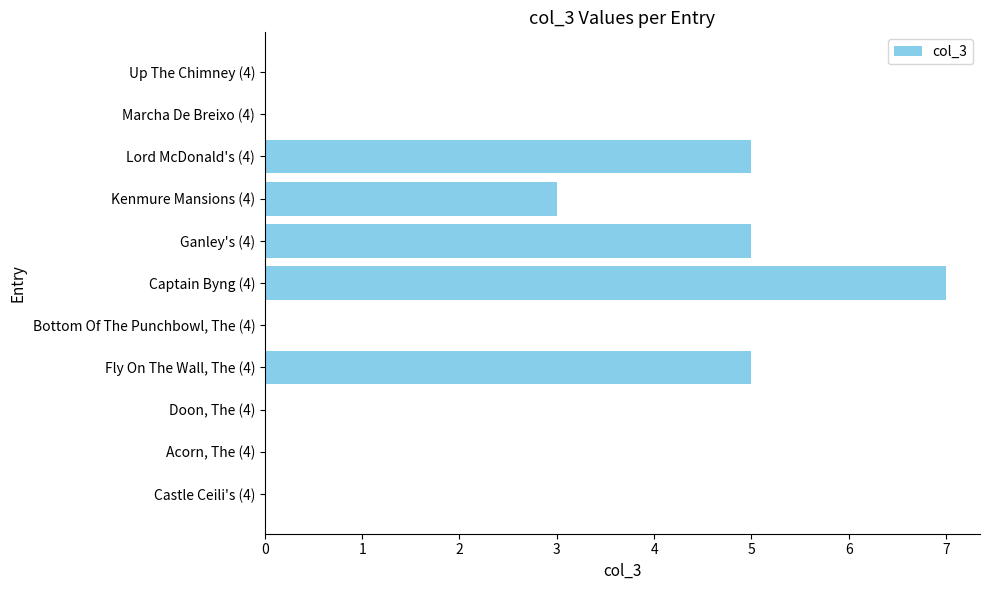

Reading top to bottom, list all the values displayed in this chart.

Up The Chimney (4)=0	Marcha De Breixo (4)=0	Lord McDonald's (4)=5	Kenmure Mansions (4)=3	Ganley's (4)=5	Captain Byng (4)=7	Bottom Of The Punchbowl, The (4)=0	Fly On The Wall, The (4)=5	Doon, The (4)=0	Acorn, The (4)=0	Castle Ceili's (4)=0